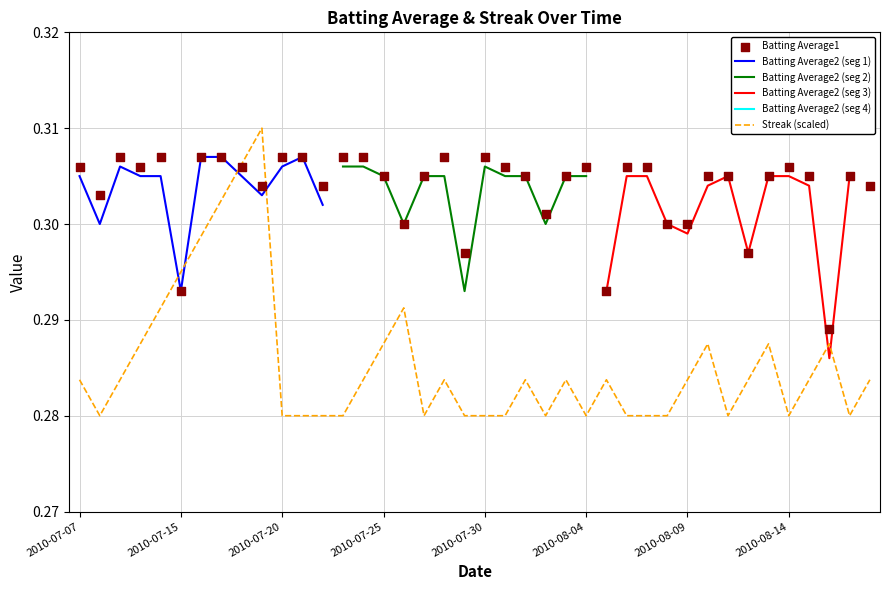

What is the total value across all series at 2010-07-28?

0.6